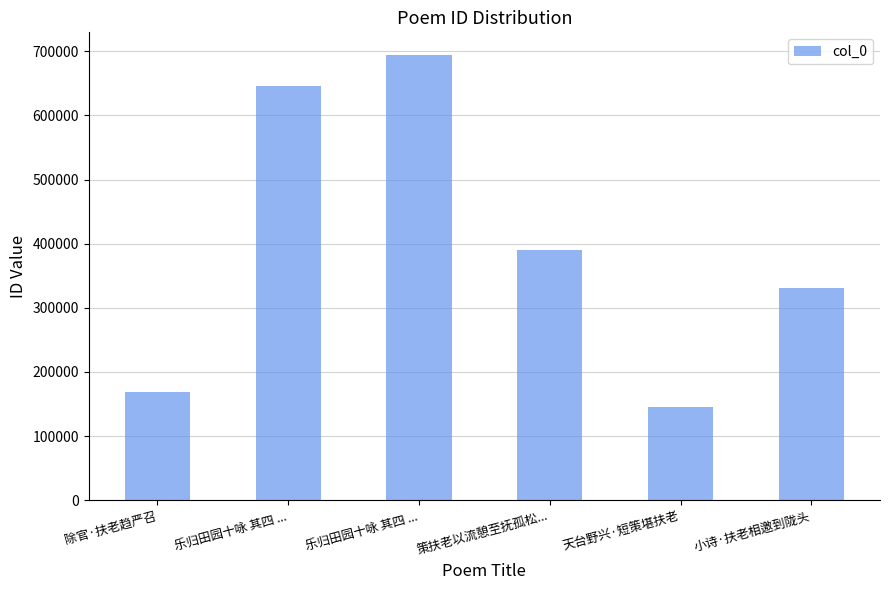

At which label is the value closest to 419798?

策扶老以流憩至抚孤松...